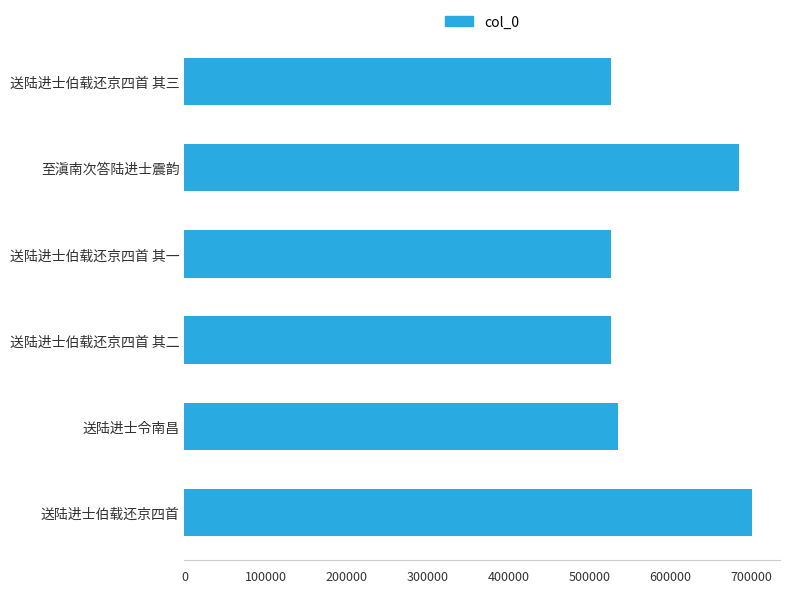

What is the sum of all values?

3499077